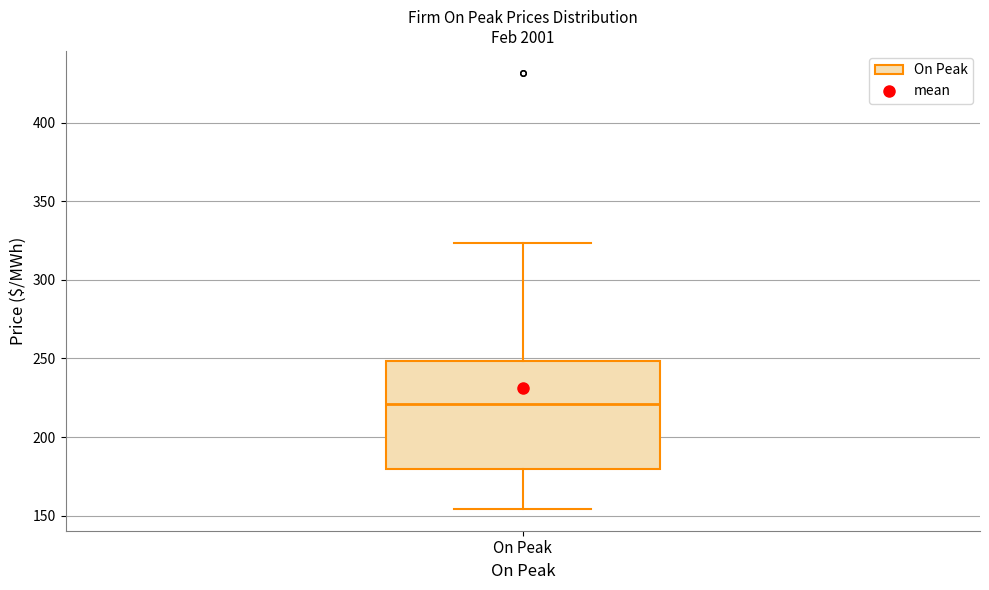

Transcribe this box plot: give where the median line is, the range the box spans, and where the two whiskers end, as read against the y-axis. The values are not printed on the chart, so give them approximately, as read against the axis.

median 220, box 180 to 250, whiskers 155 to 325